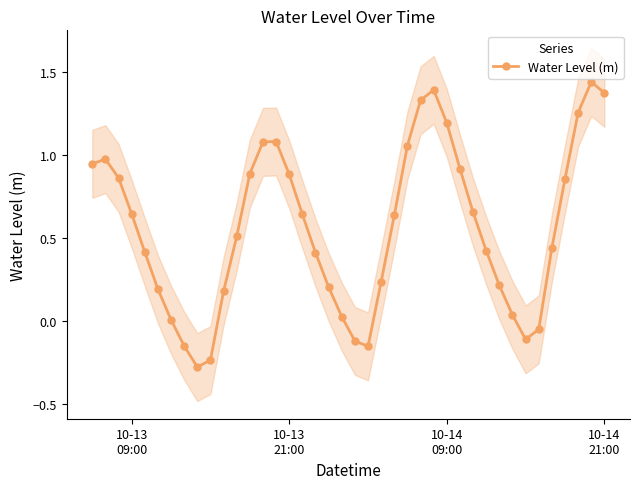

Reading left to right, extract all data points from this chart.

0.9	1.0	0.9	0.6	0.4	0.2	0.0	-0.1	-0.3	-0.2	0.2	0.5	0.9	1.1	1.1	0.9	0.6	0.4	0.2	0.0	-0.1	-0.2	0.2	0.6	1.1	1.3	1.4	1.2	0.9	0.7	0.4	0.2	0.0	-0.1	-0.0	0.4	0.9	1.3	1.4	1.4